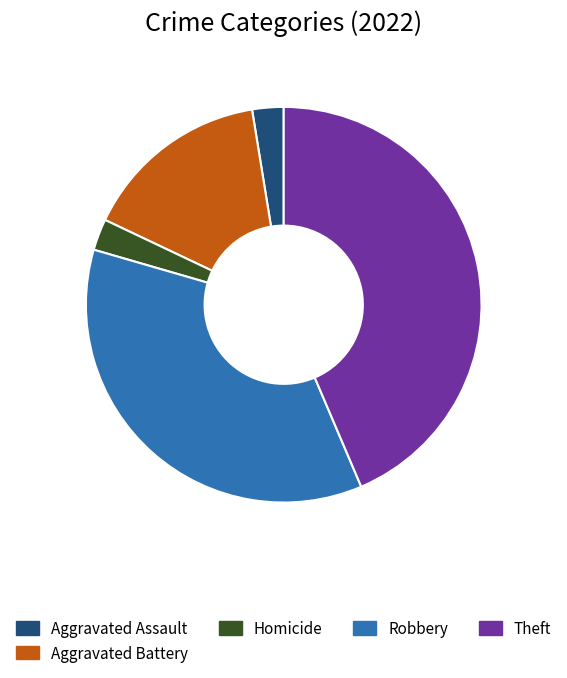

Combined, do Robbery and Aggravated Assault account for over 50%?

No